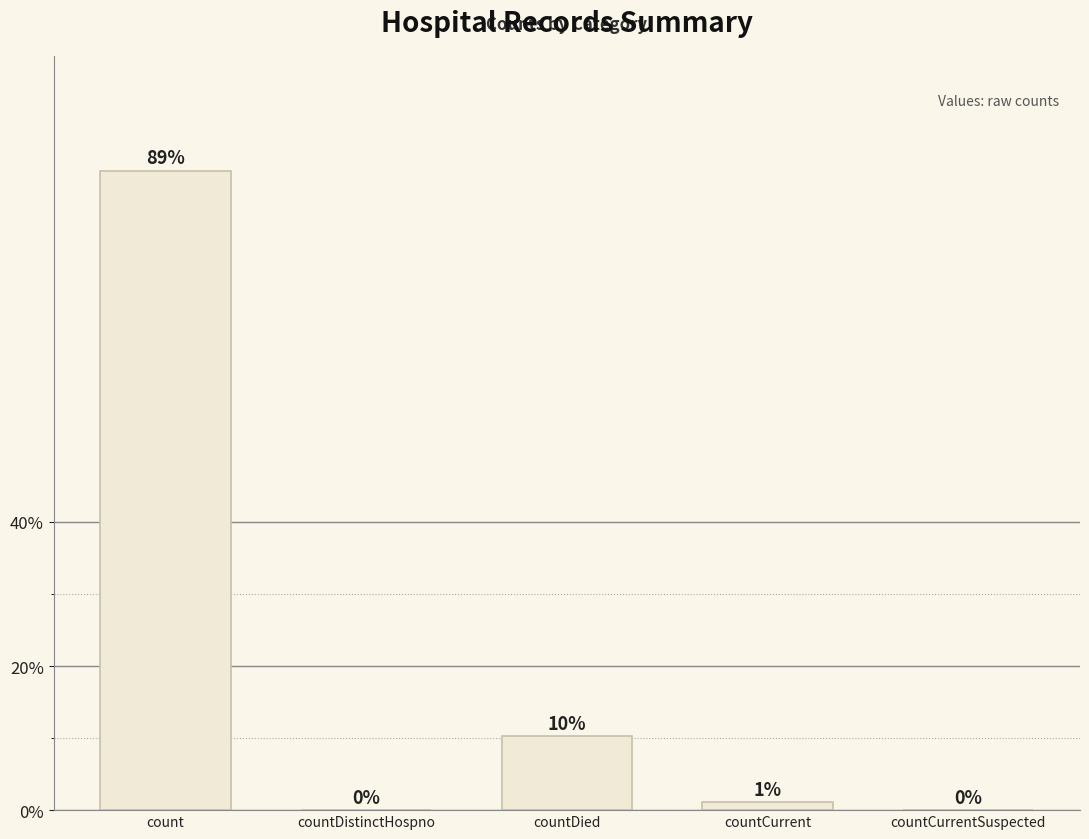

Are the bars horizontal?

No